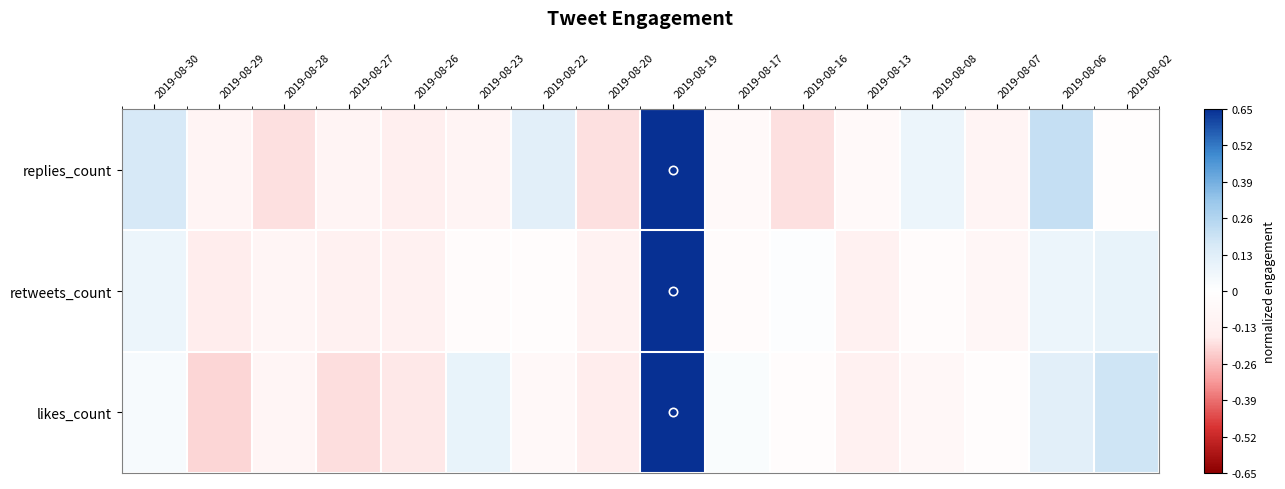

At which category is the sum across all series the highest?

2019-08-19